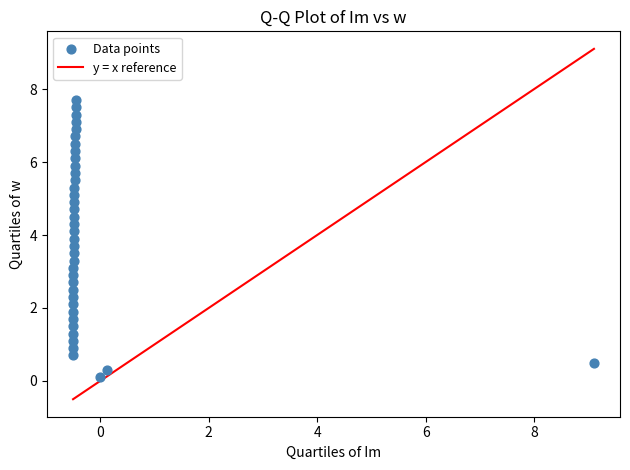

What is the range of X values (max minus min)?

9.6